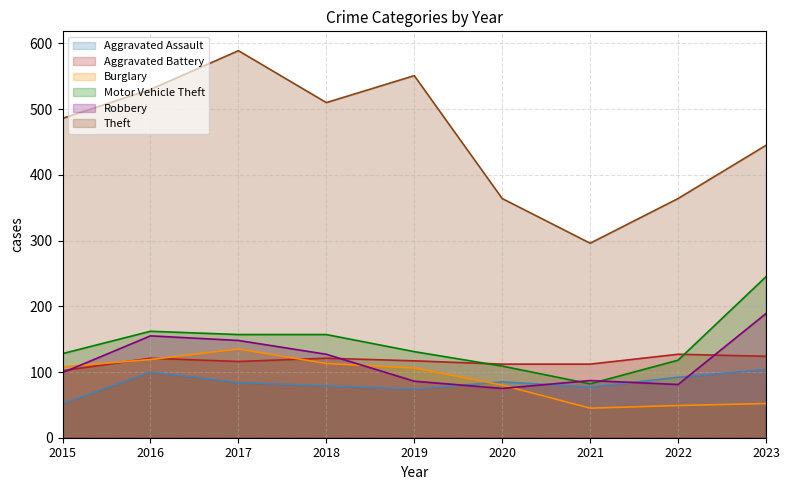

How many values in the Motor Vehicle Theft series are below 131?

4